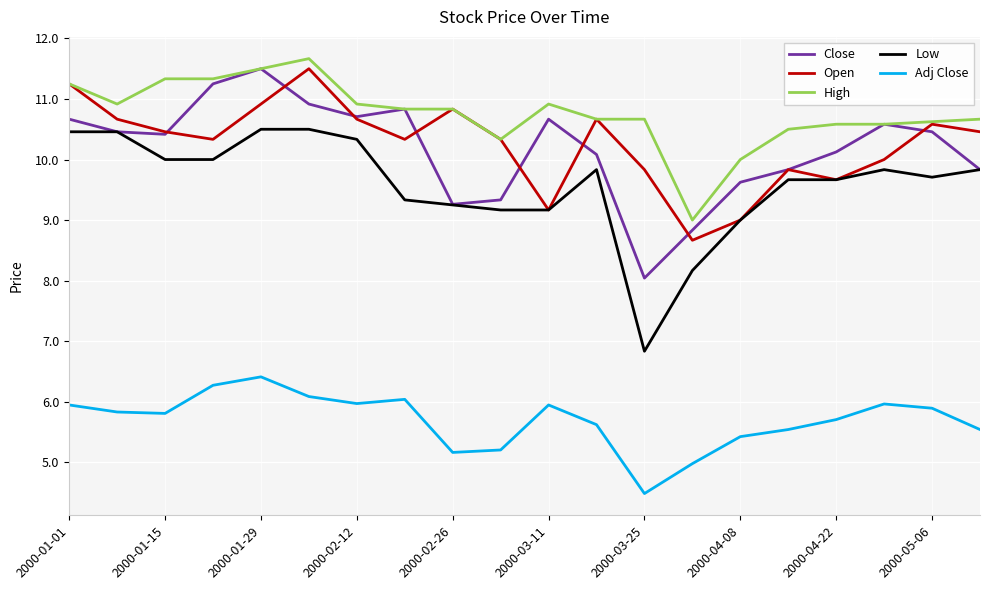

What is the minimum value for Close?

8.0